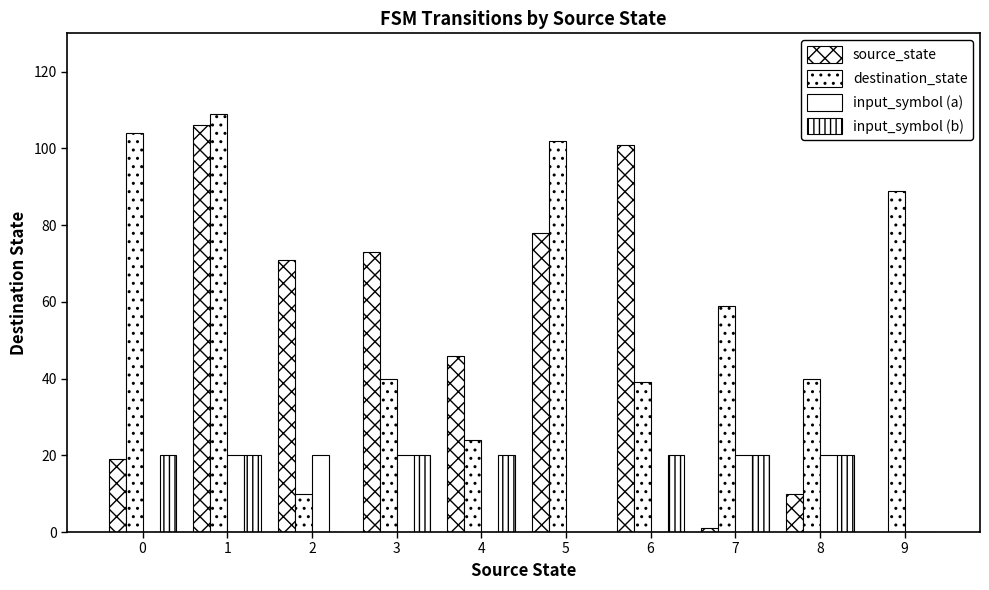

Is the value of input_symbol (a) at 9 greater than the value of destination_state at 7?

No